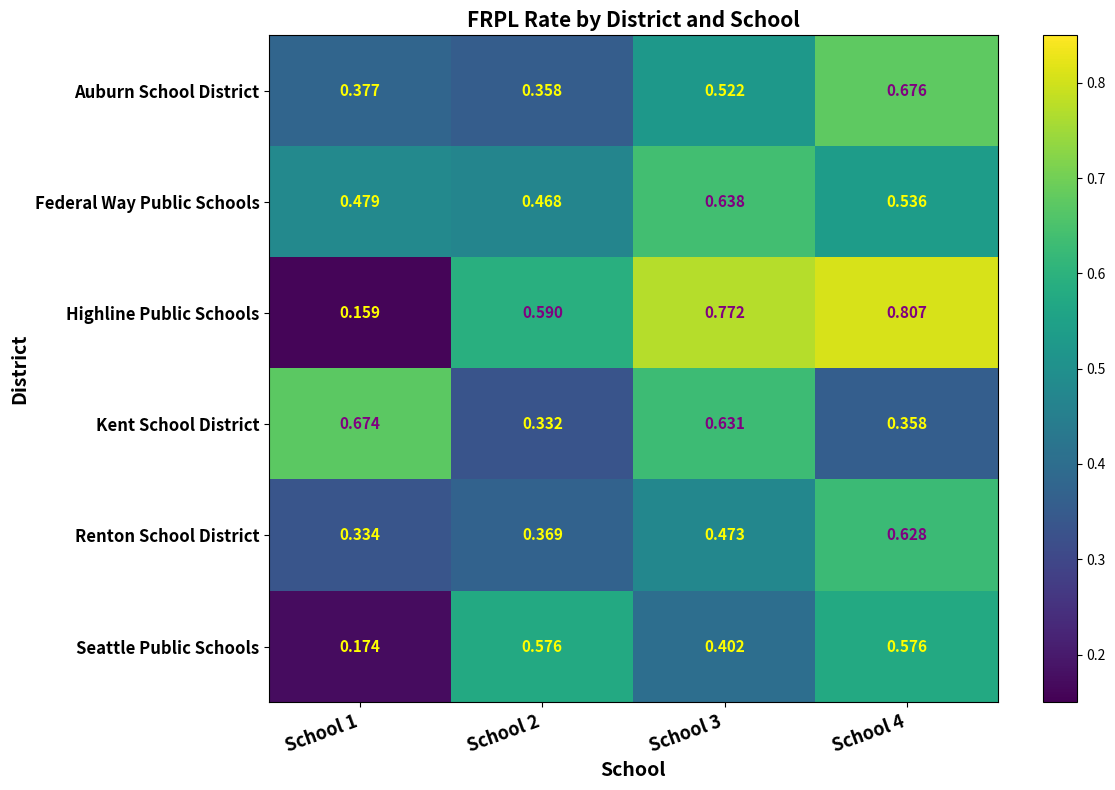

Rank the series by their maximum value, from lowest to highest.

Seattle Public Schools, Renton School District, Federal Way Public Schools, Kent School District, Auburn School District, Highline Public Schools